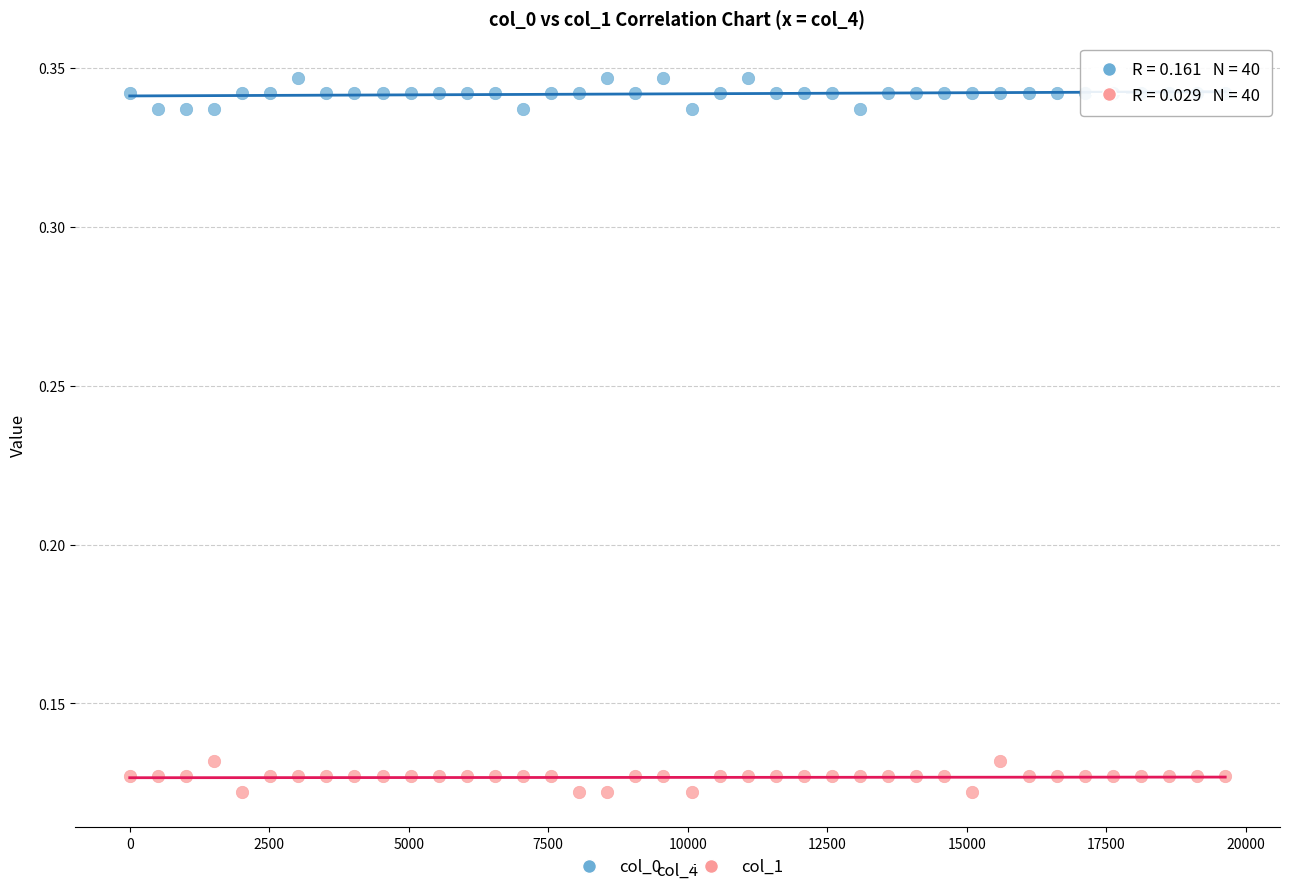

Which series reaches the minimum Y coordinate?

col_1